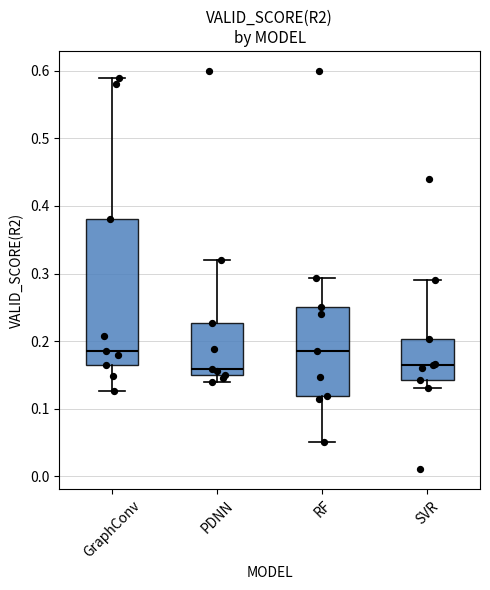

Where does the upper whisker of the box for GraphConv end on the y-axis? The values are not printed on the chart, so give them approximately, as read against the axis.

0.59